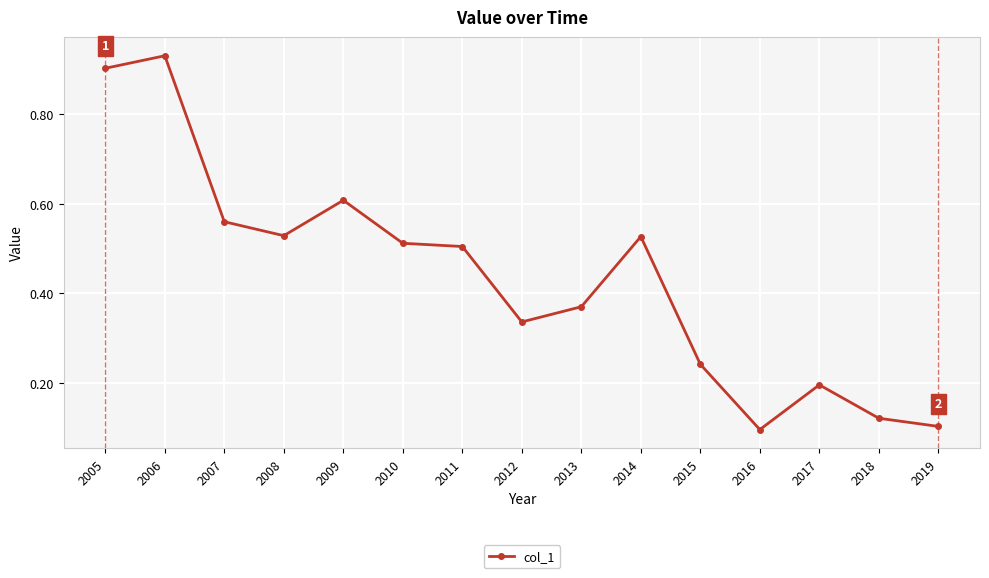

The chart shows a value of 0.1 at 2018. True or false?

True